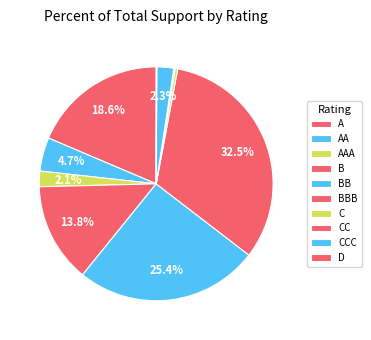

Does AAA represent more than half of the total?

No